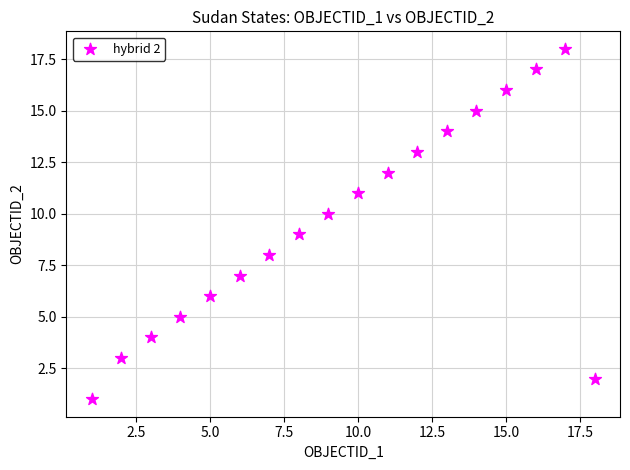

What is the range of Y values (max minus min)?

17